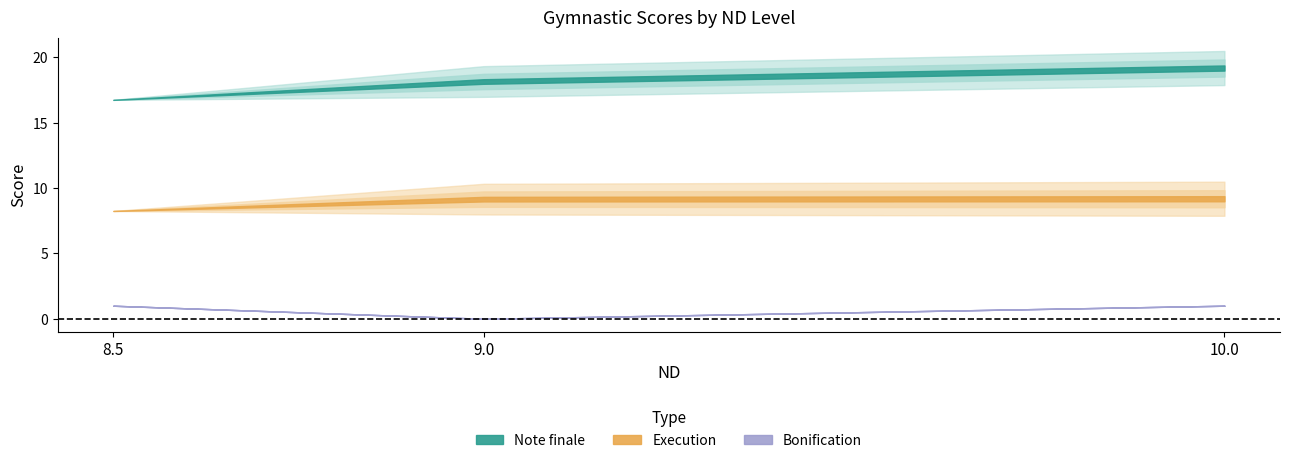

The Execution series shows 4.2 at 26. True or false?

False